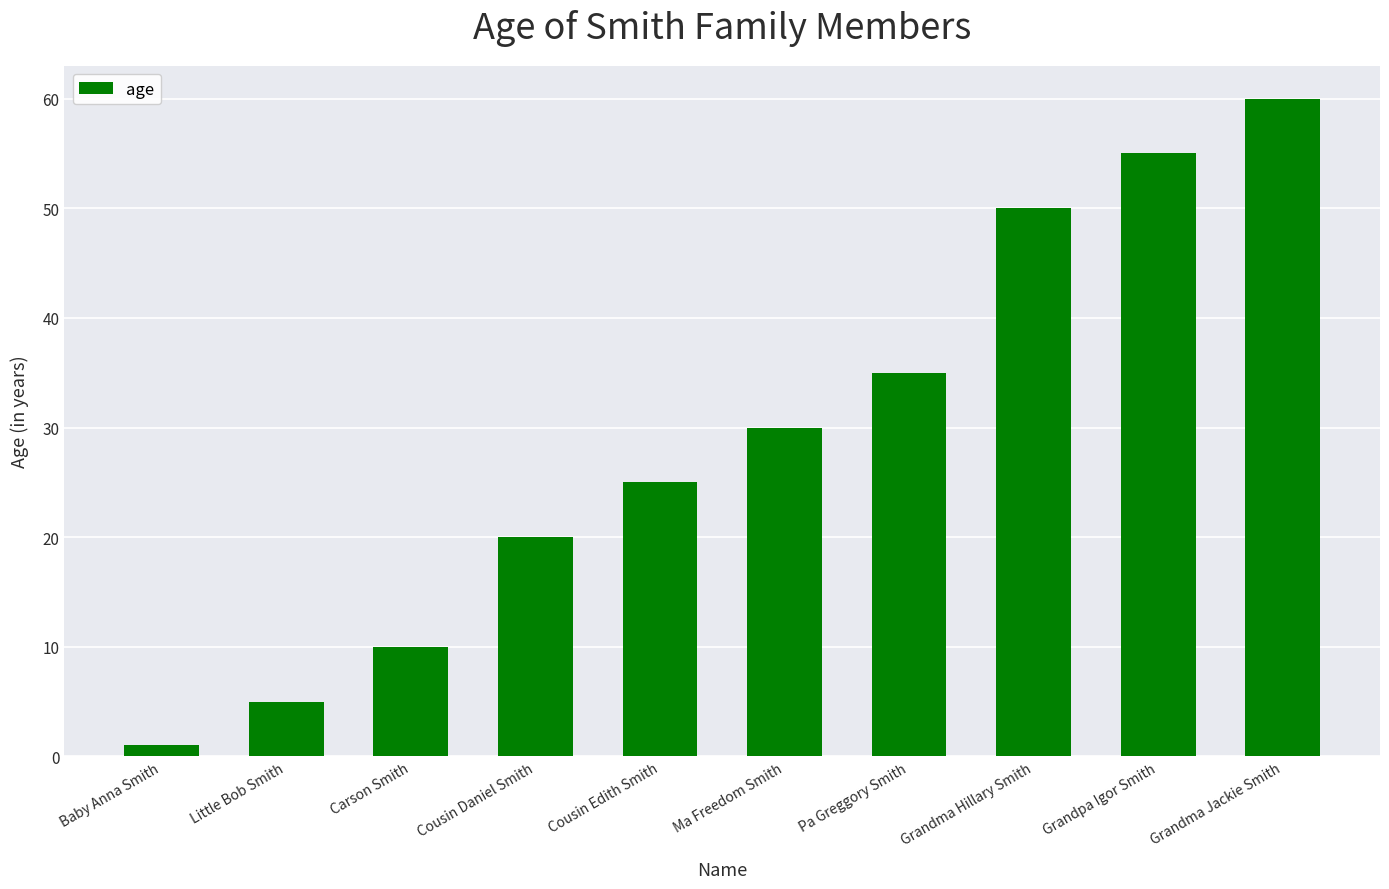

Rank the categories by value from highest to lowest.

Grandma Jackie Smith, Grandpa Igor Smith, Grandma Hillary Smith, Pa Greggory Smith, Ma Freedom Smith, Cousin Edith Smith, Cousin Daniel Smith, Carson Smith, Little Bob Smith, Baby Anna Smith